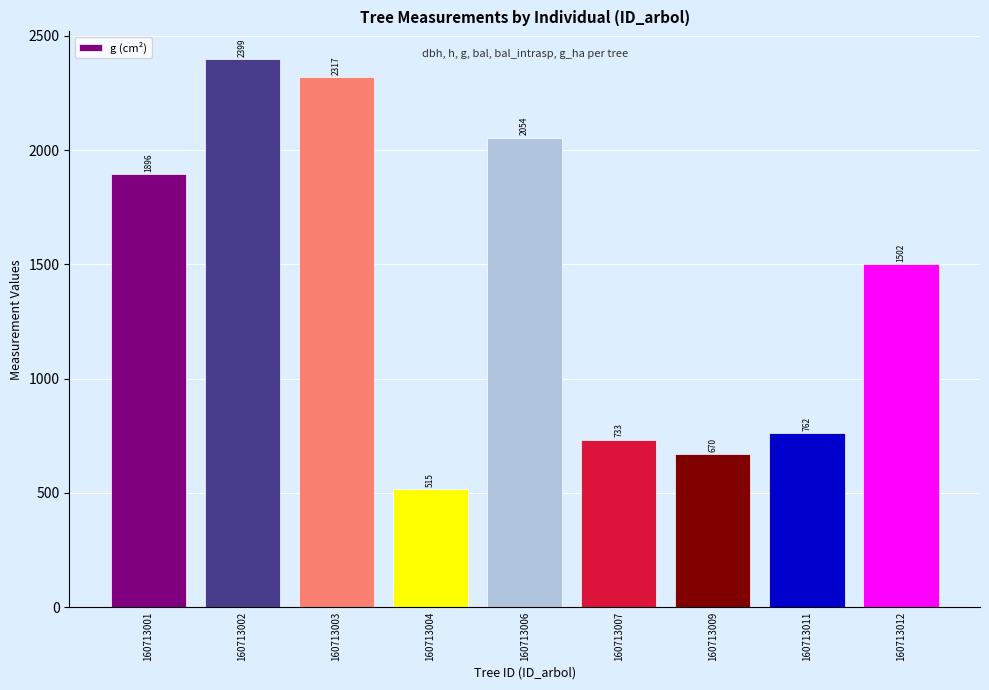

Between 160713004 and 160713003, which is larger?

160713003